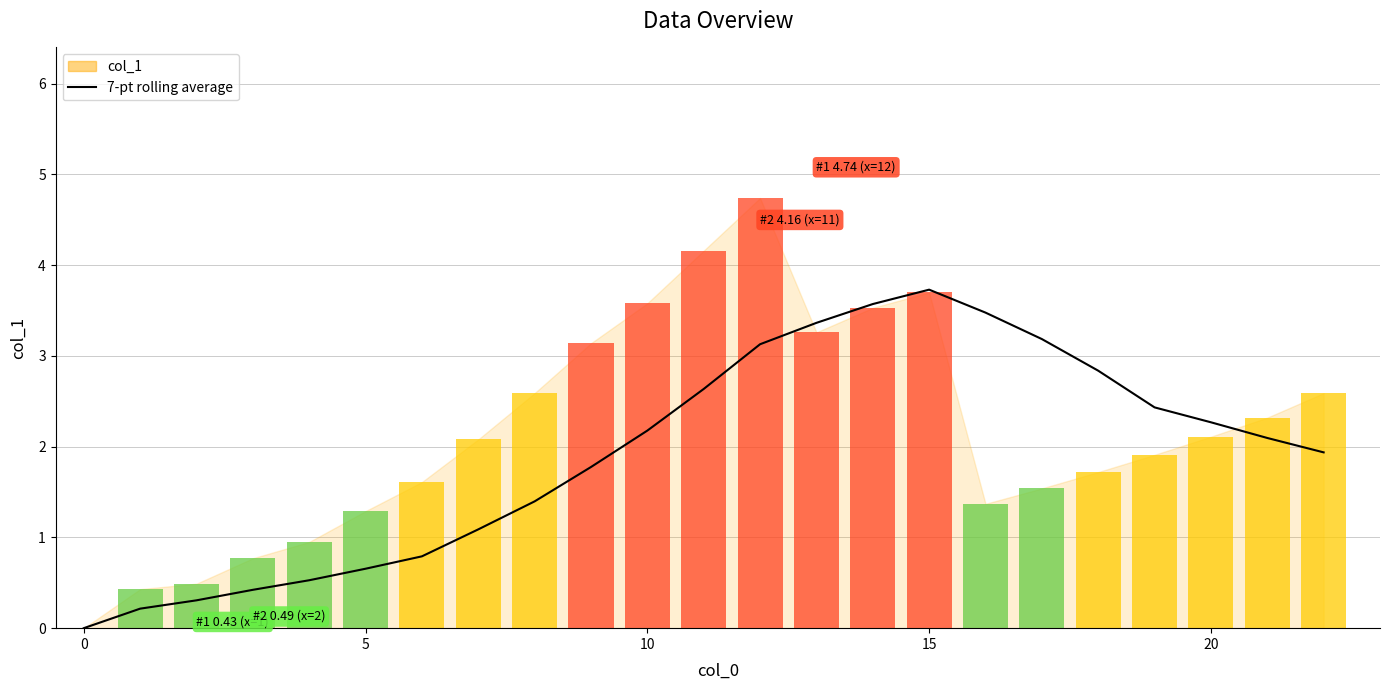

What is the change in value from 13 to 14?

+0.2